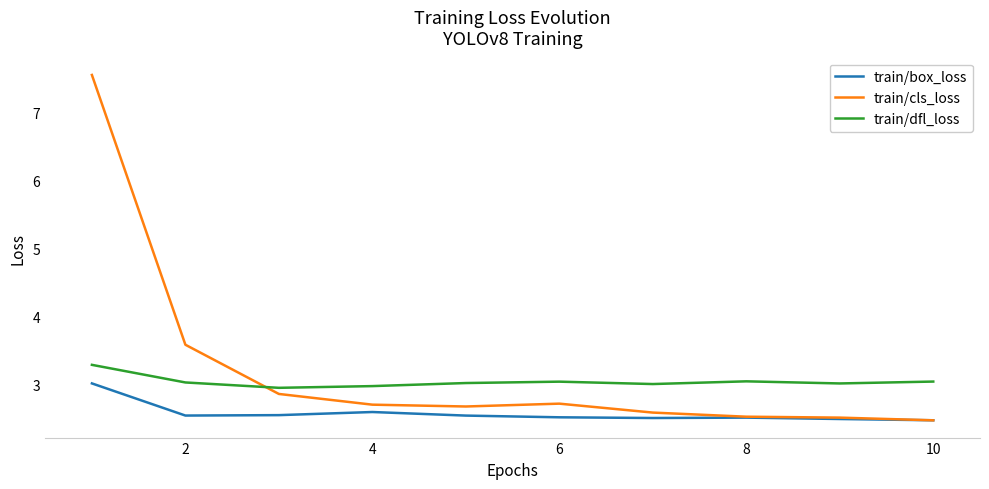

What is the smallest value displayed?

2.5